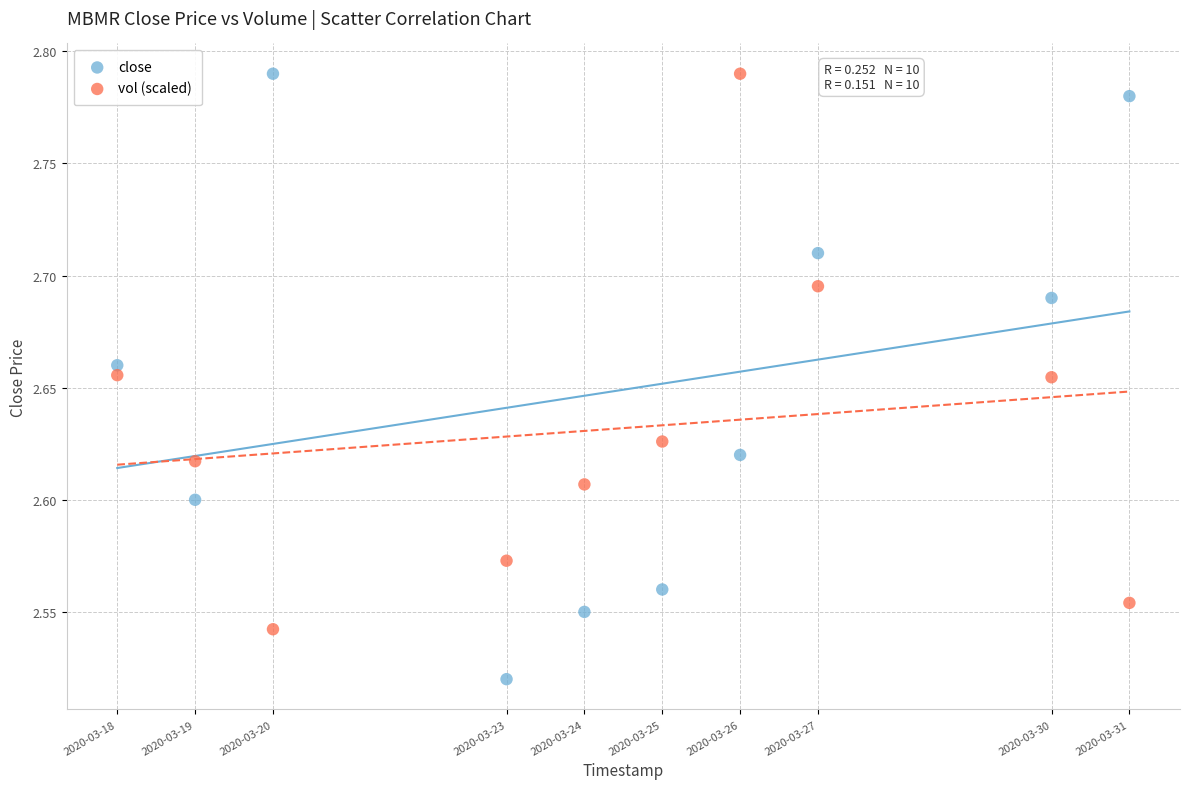

What are all the series names shown in the legend?

close, vol (scaled)